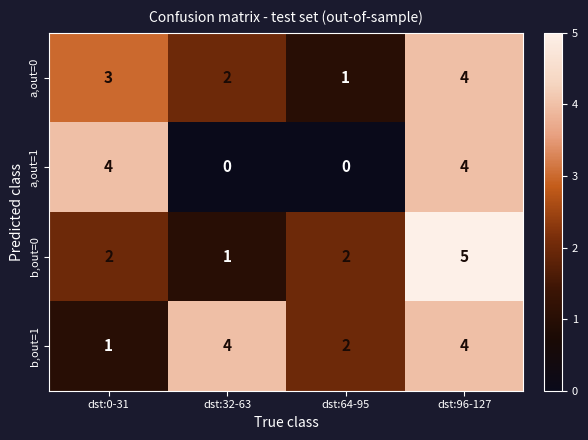

Reading left to right, what are all the values shown in this chart?

a,out=0: 3	2	1	4
a,out=1: 4	0	0	4
b,out=0: 2	1	2	5
b,out=1: 1	4	2	4